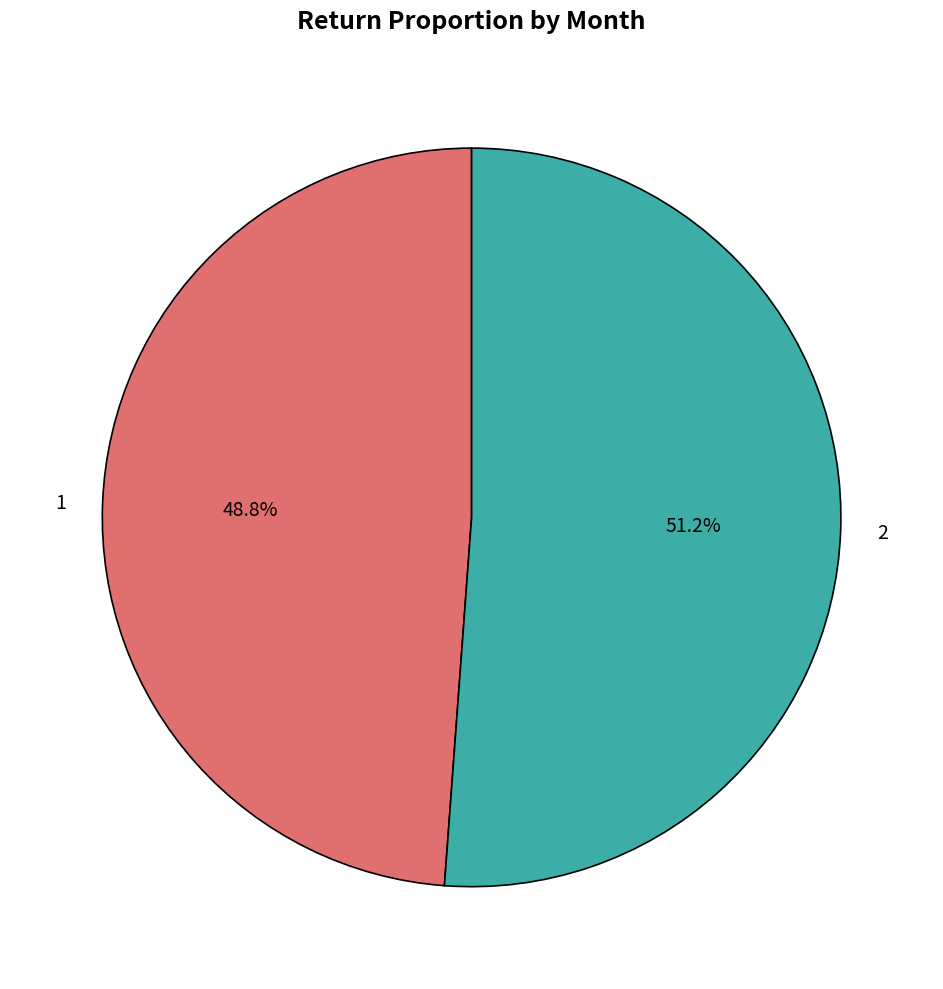

The 1 slice represents 62% of the pie. True or false?

False